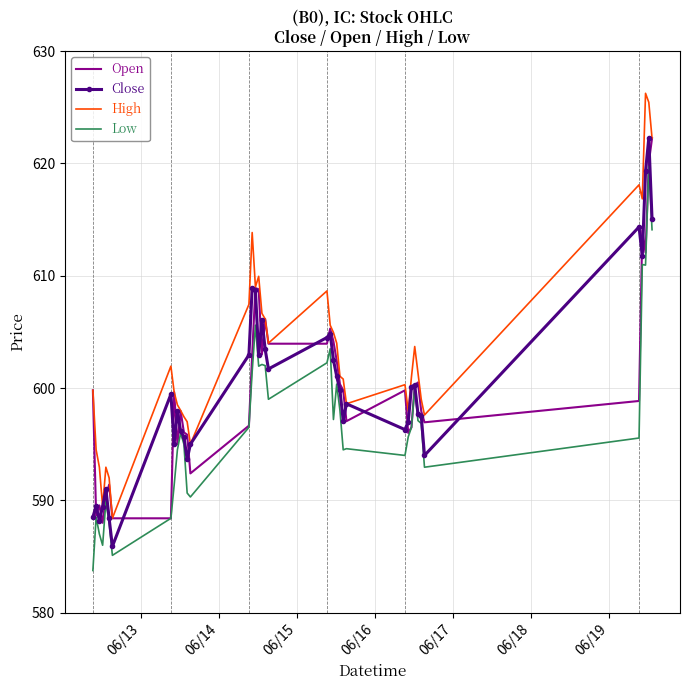

What is the minimum value shown in the chart?

583.8